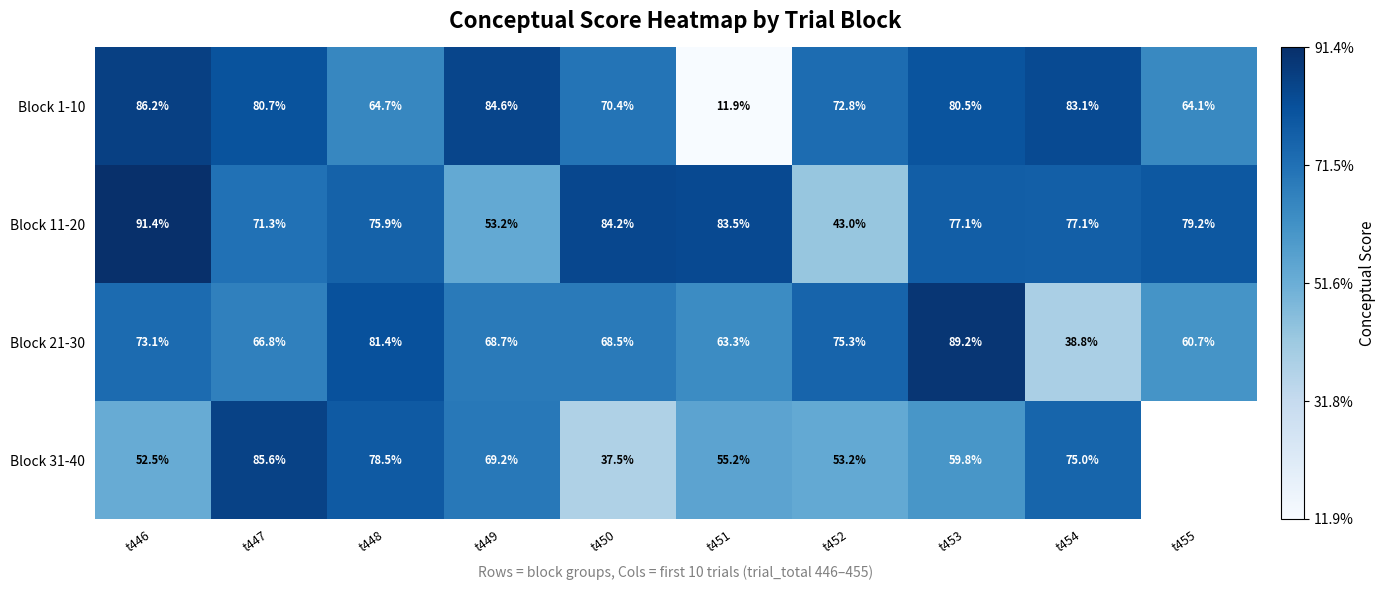

What is the approximate value of Block 1-10 at t449?

84.6